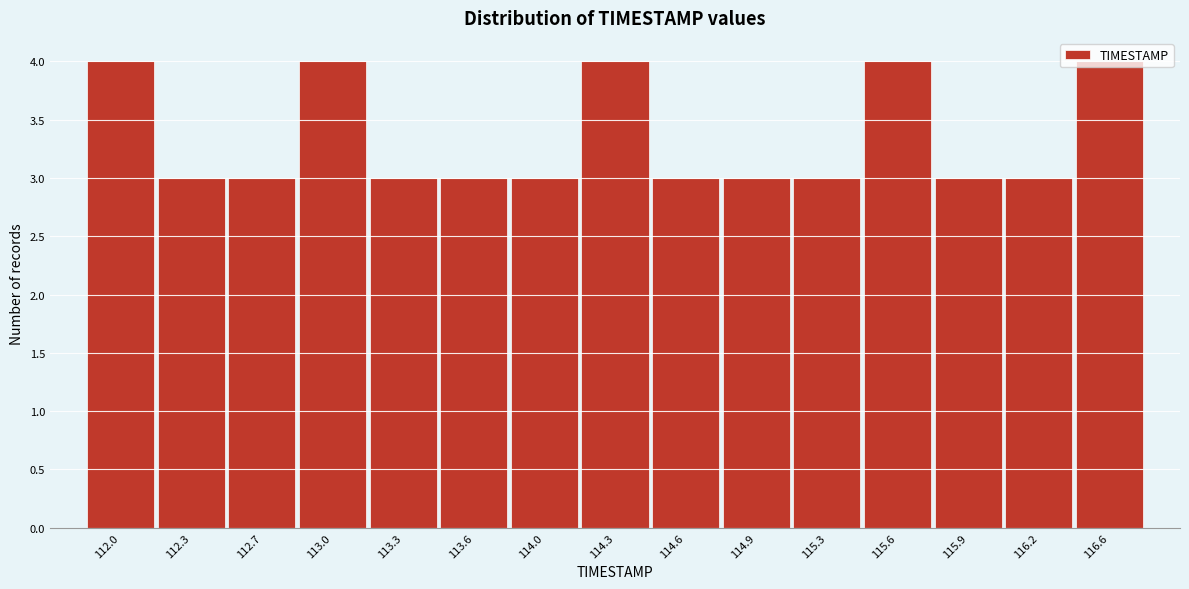

The chart shows a value of 2 at 114.9. True or false?

False